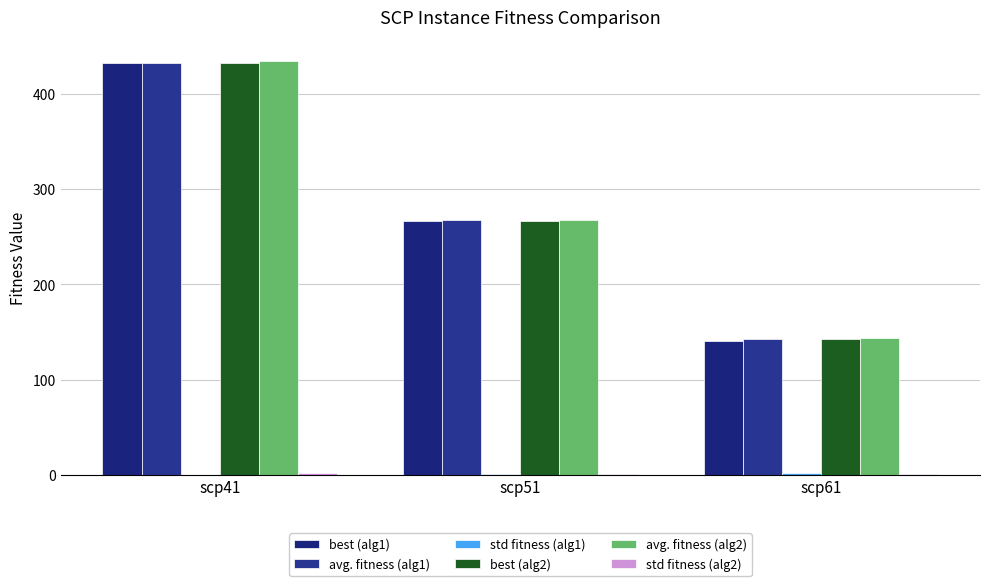

What is the value of the std fitness (alg2) bar at the 3rd from the left?

1.0